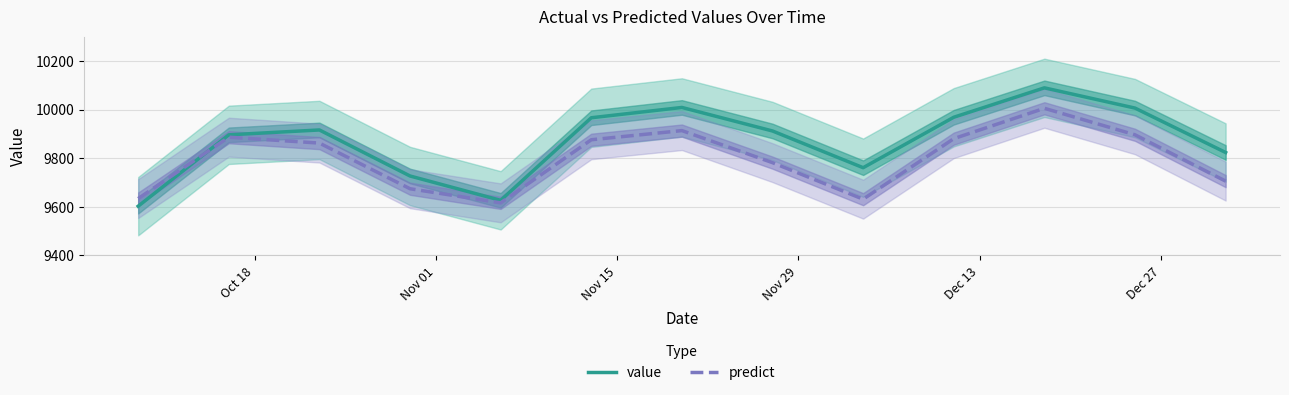

At how many categories does at least one series exceed 10013?

1